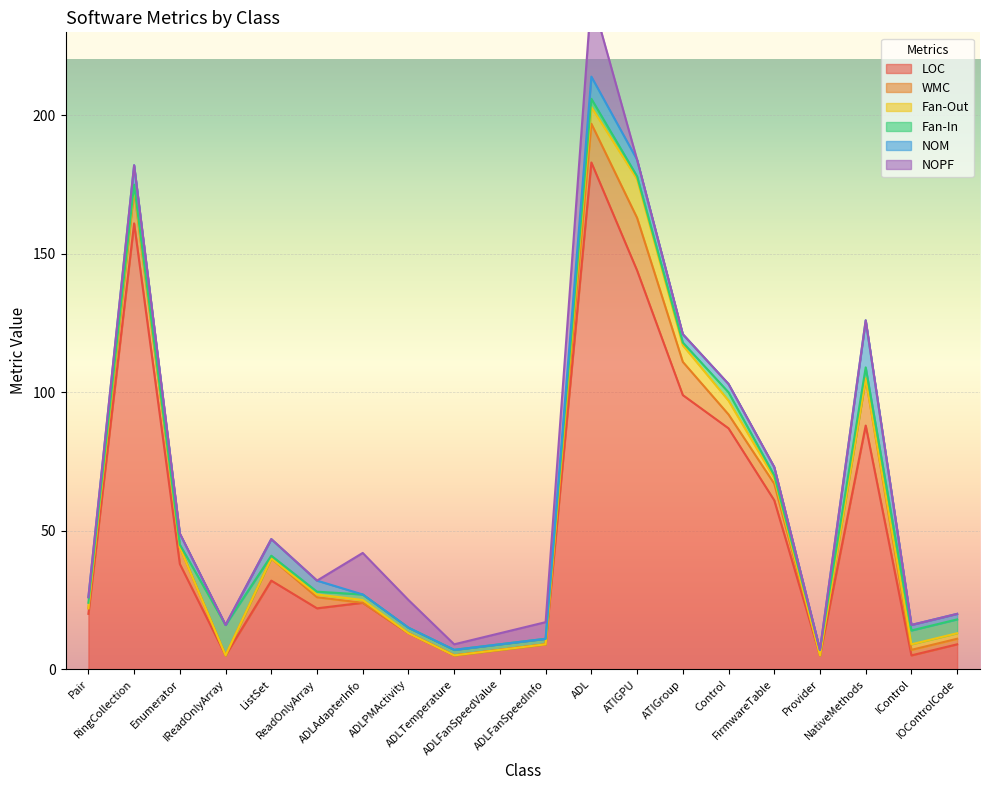

The NOPF series shows 0 at ATIGroup. True or false?

True